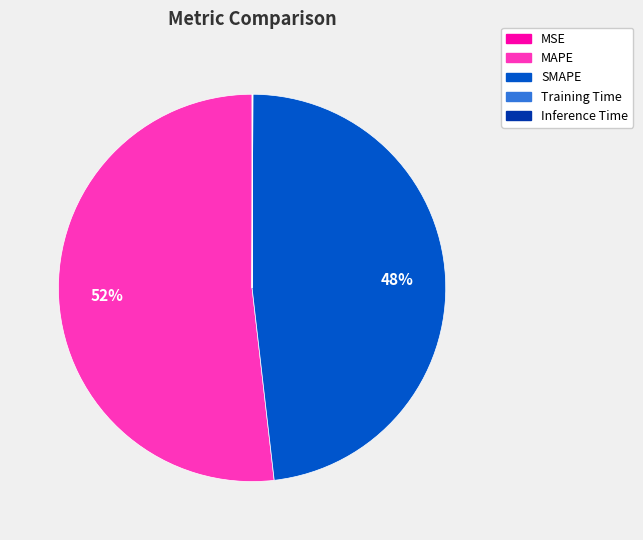

What is the largest slice in the pie chart?

MAPE